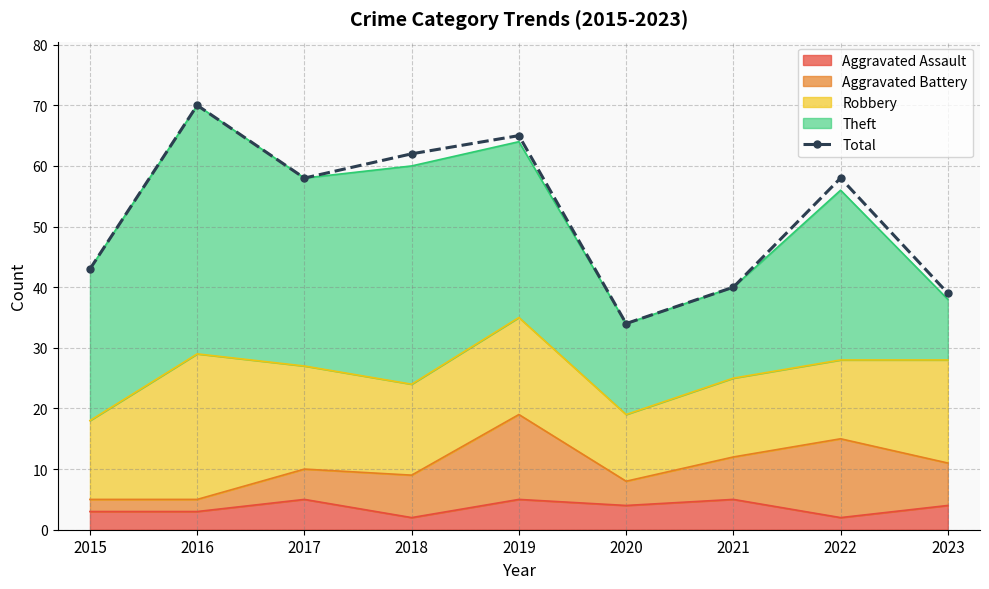

What is the difference between the second highest and minimum values?

31